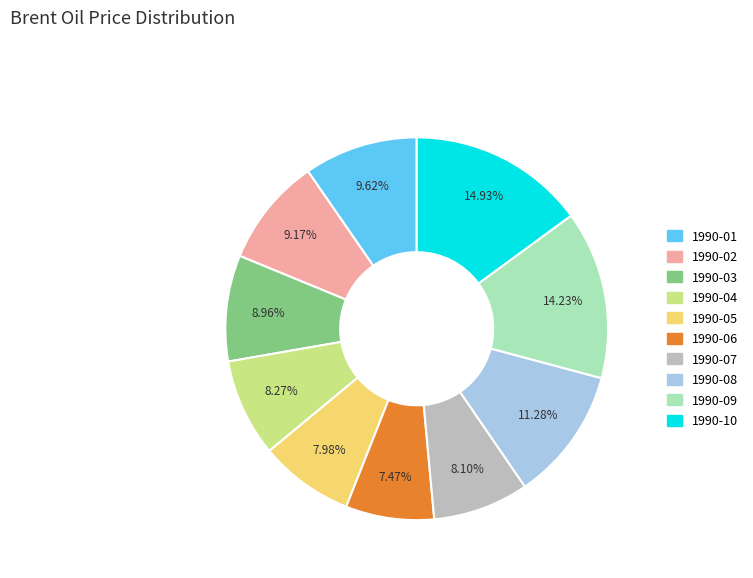

Is it true that 1990-02 is 9% of the pie?

True